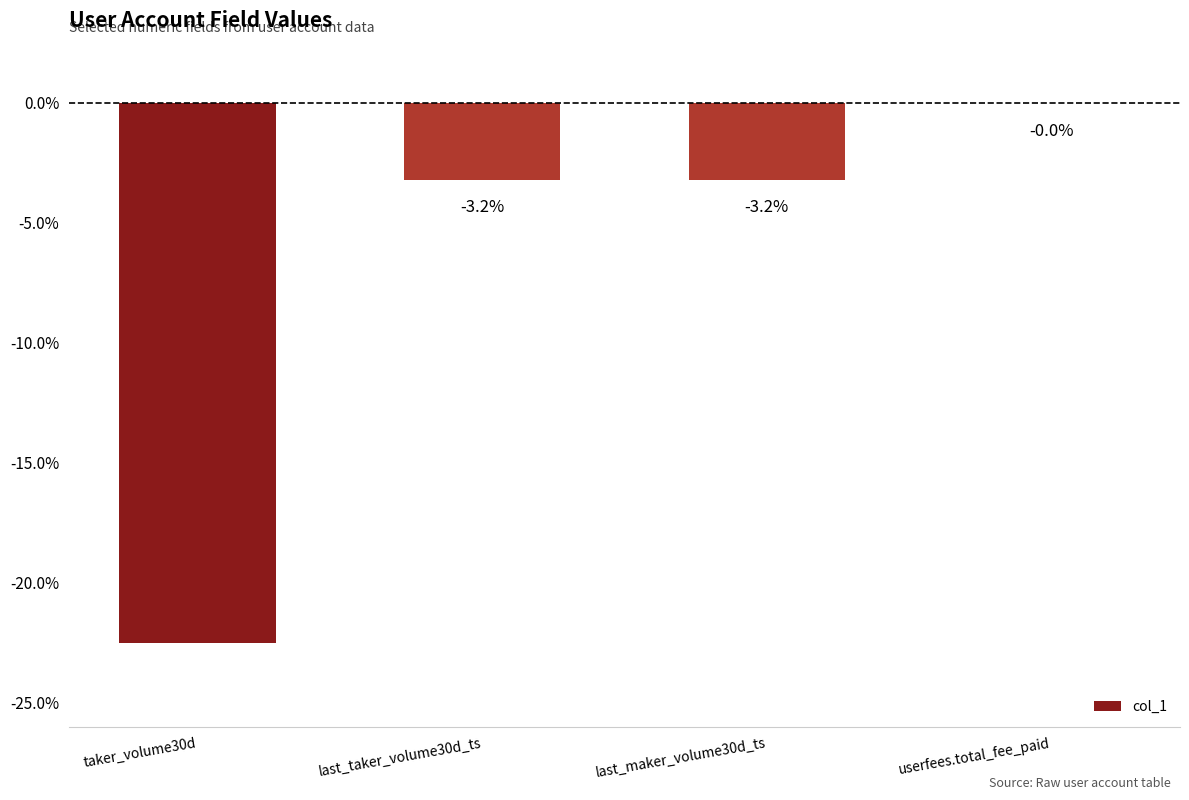

At which category does the chart reach its peak across all series?

userfees.total_fee_paid